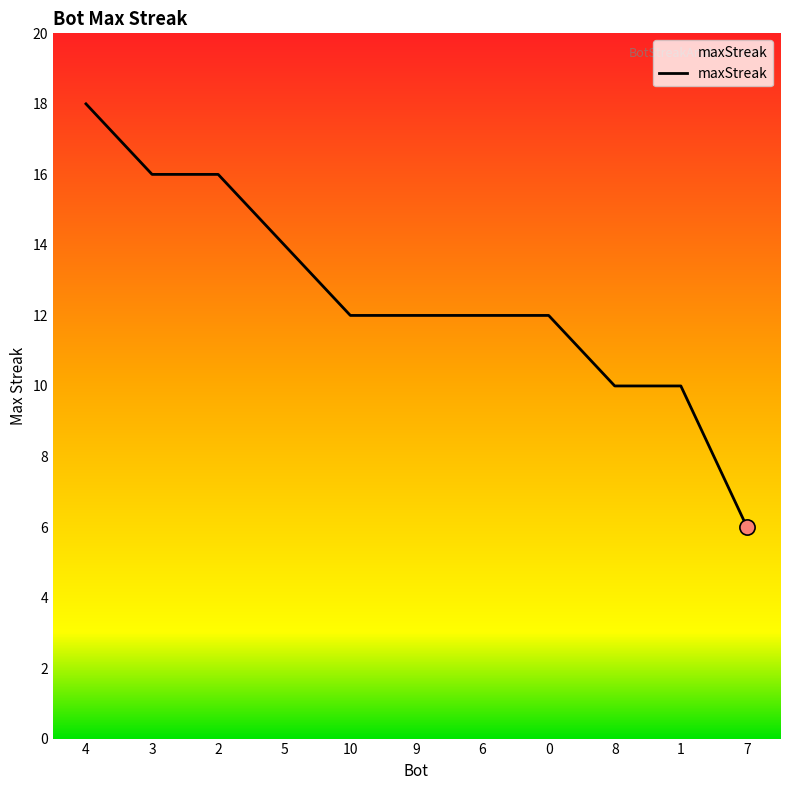

What is the change in value from 2 to 7?

-10